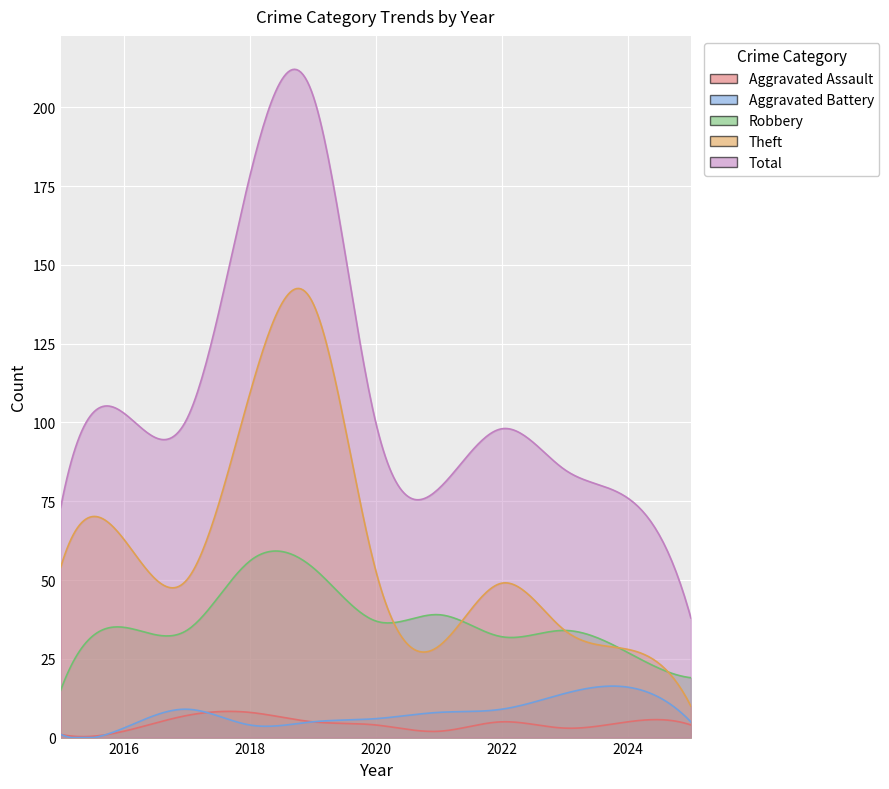

True or false: Total has more than 1 interior local peaks.

True